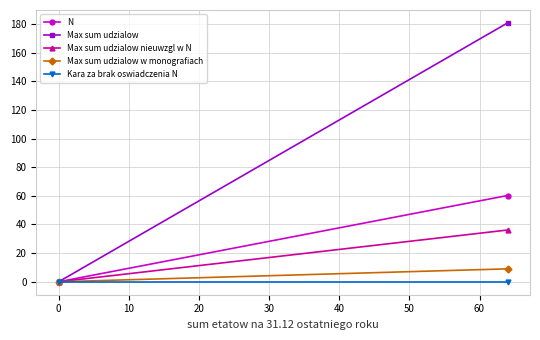

Count the number of categories in the chart.

2